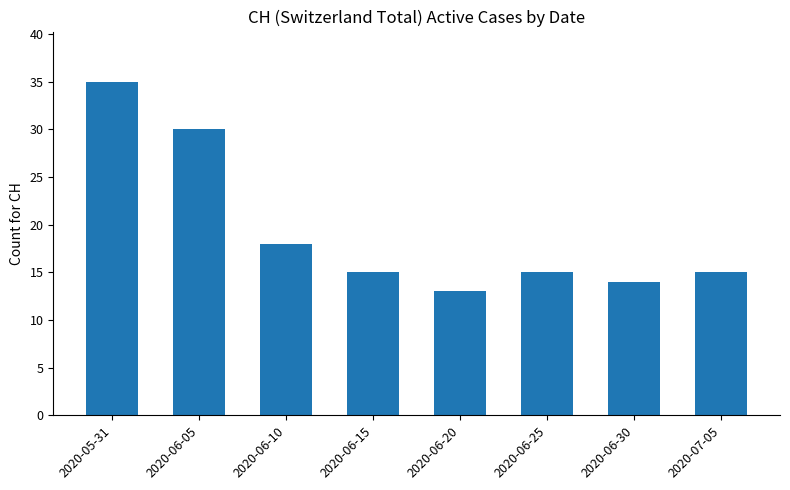

What is the difference between the maximum and minimum values?

22